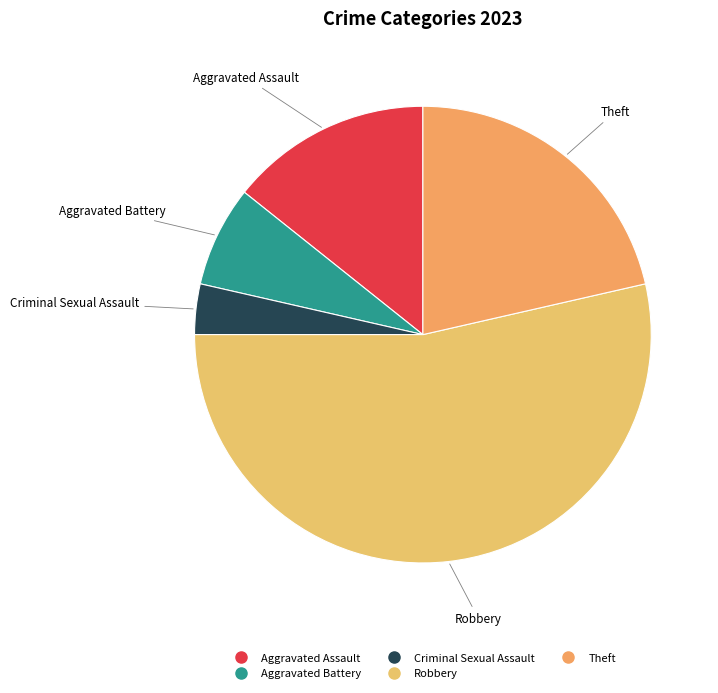

Between Theft and Aggravated Battery, which is larger?

Theft